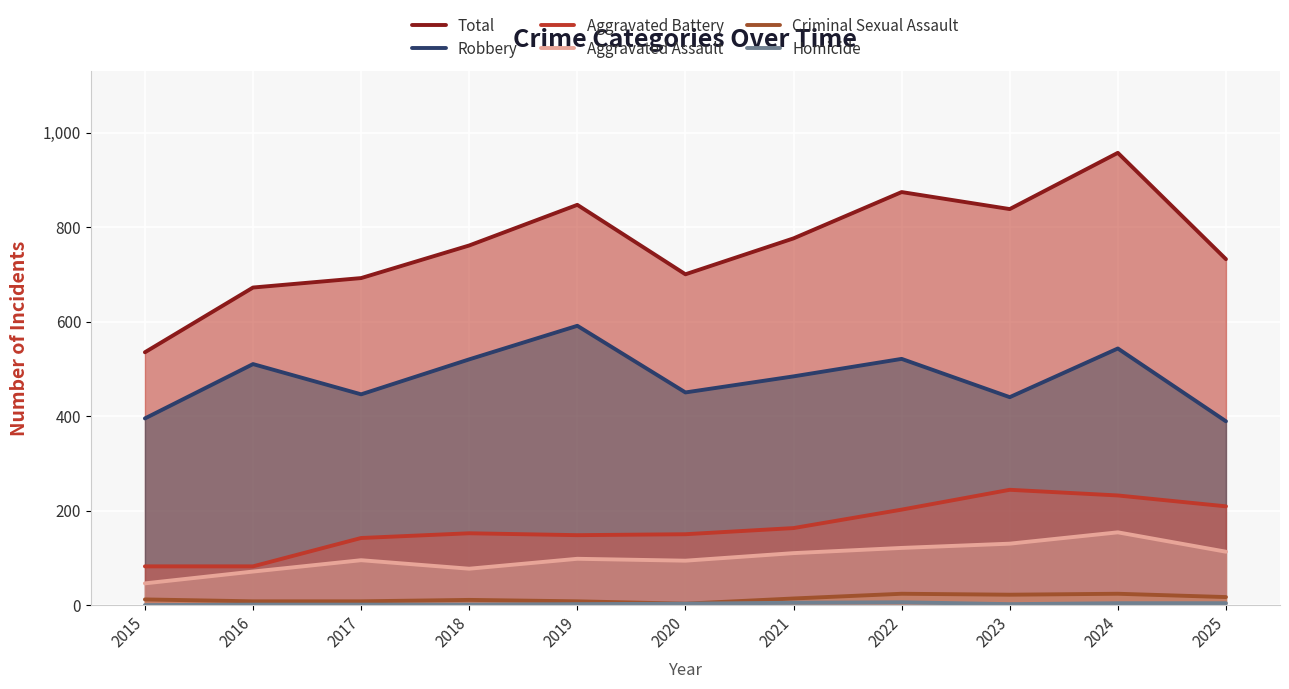

True or false: Total has more than 0 points higher than both neighbors.

True